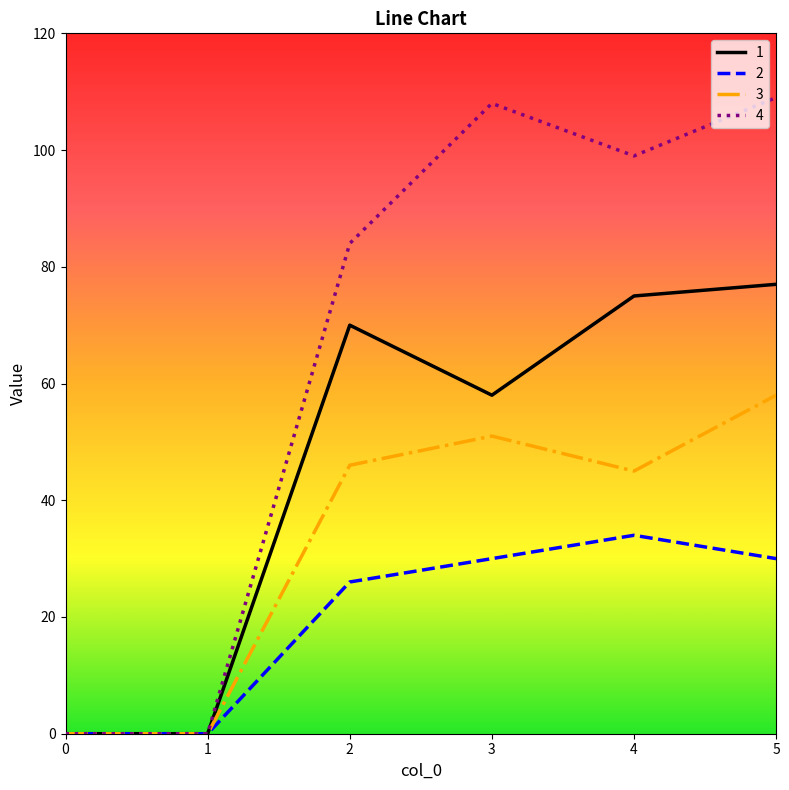

Which category has the highest value in the 1 series?

5